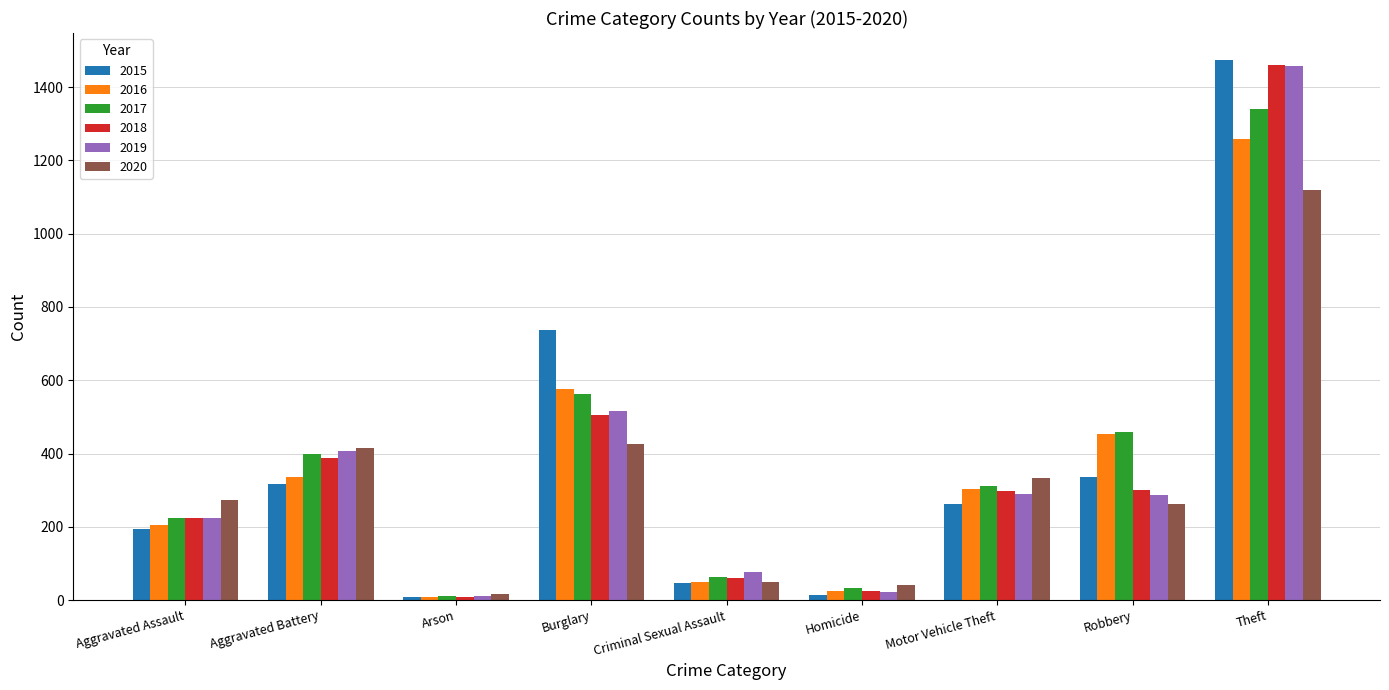

Between Burglary and Motor Vehicle Theft, which series saw the biggest shift?

2015